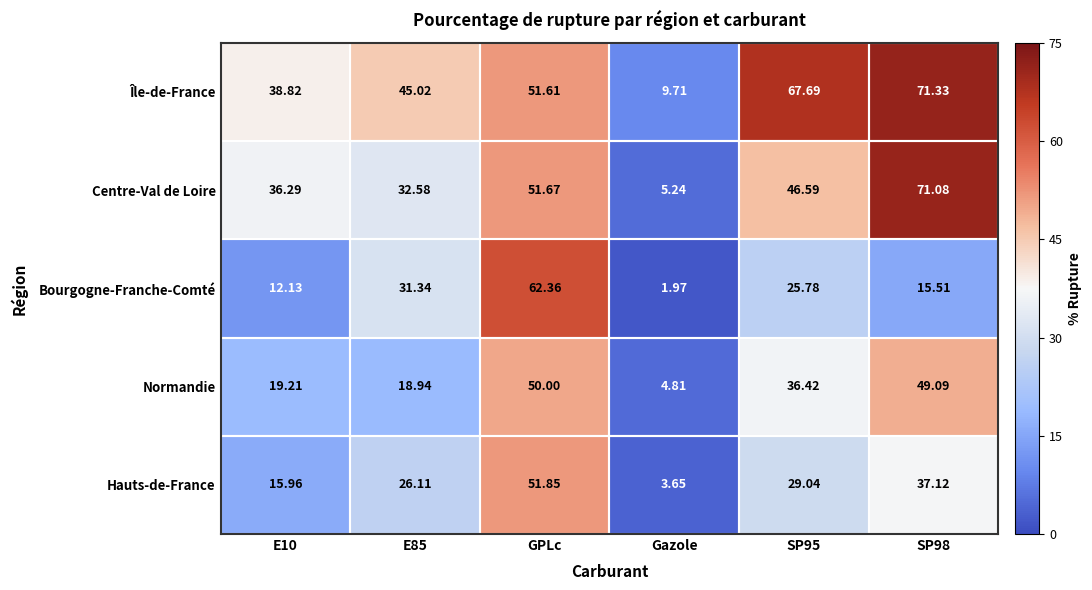

At which label does Hauts-de-France first exceed 29?

GPLc